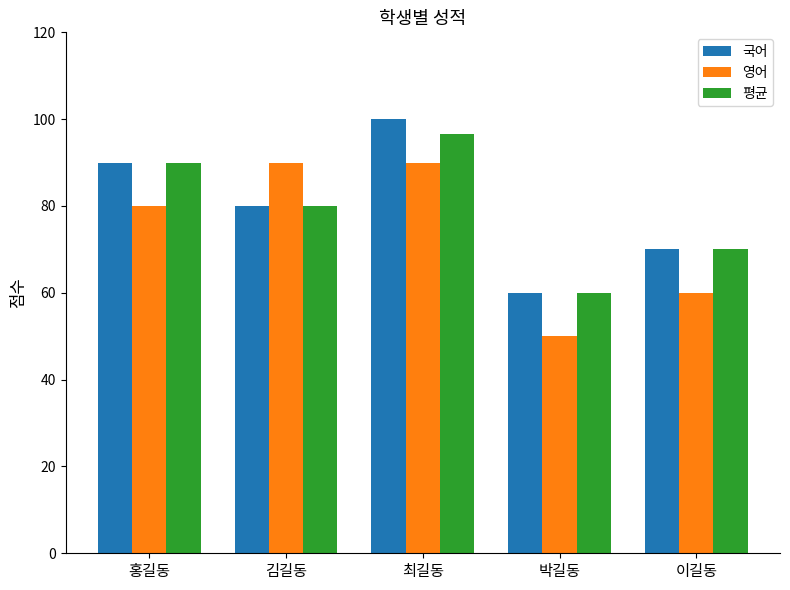

Is it true that 국어 equals 39.6 at 최길동?

False